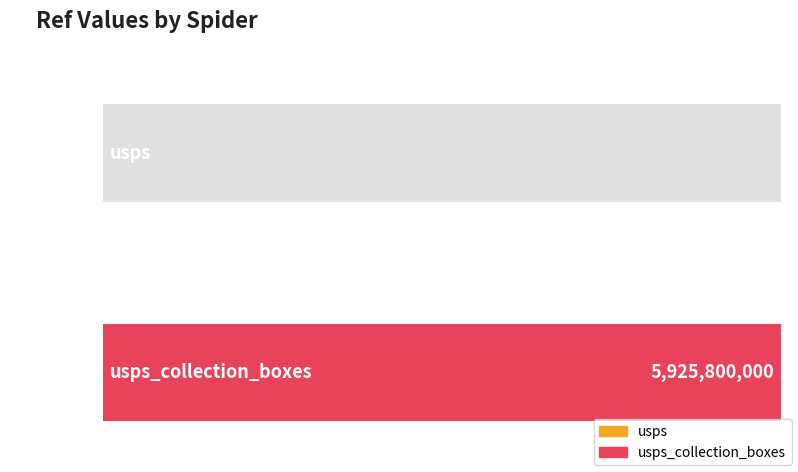

Reading left to right, list all the values displayed in this chart.

usps=1379119	usps_collection_boxes=5925800000